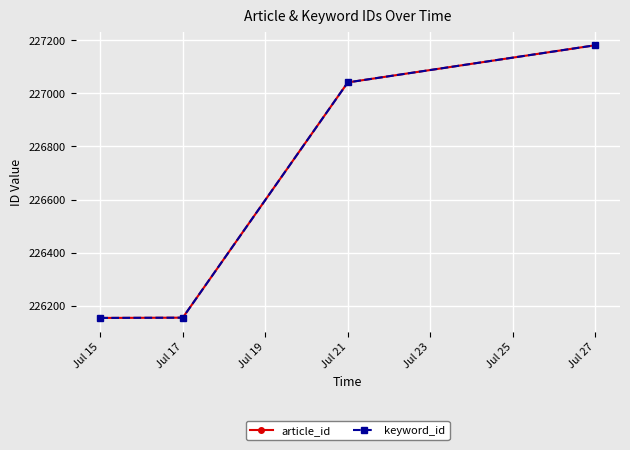

Does the chart have visible grid lines?

Yes